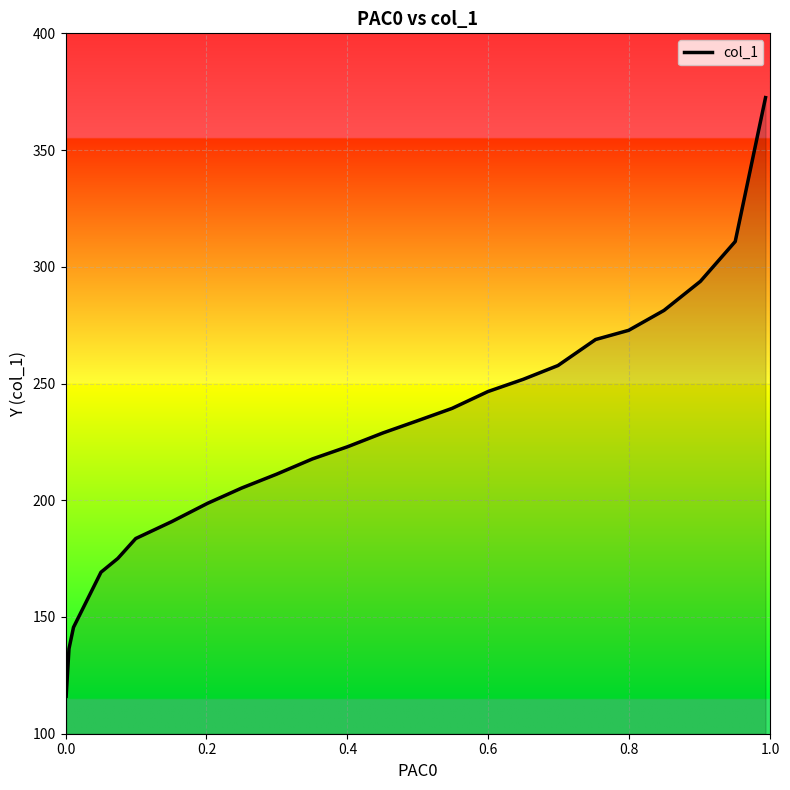

What is the difference between the maximum and minimum values?

256.4